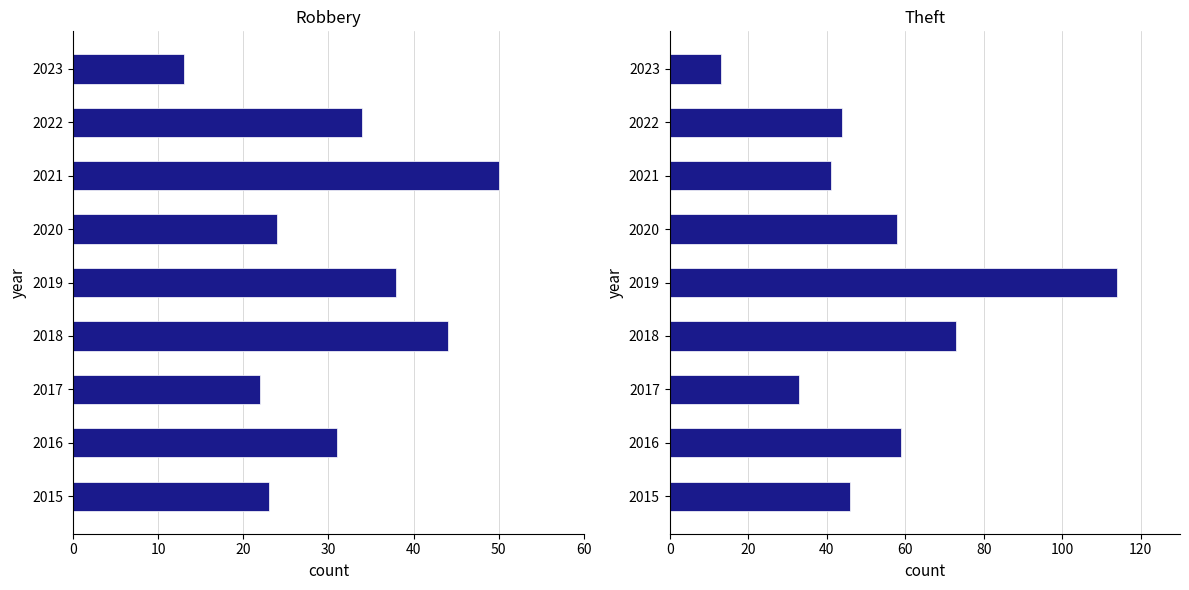

The Aggravated Battery series shows 2 at 2016. True or false?

False